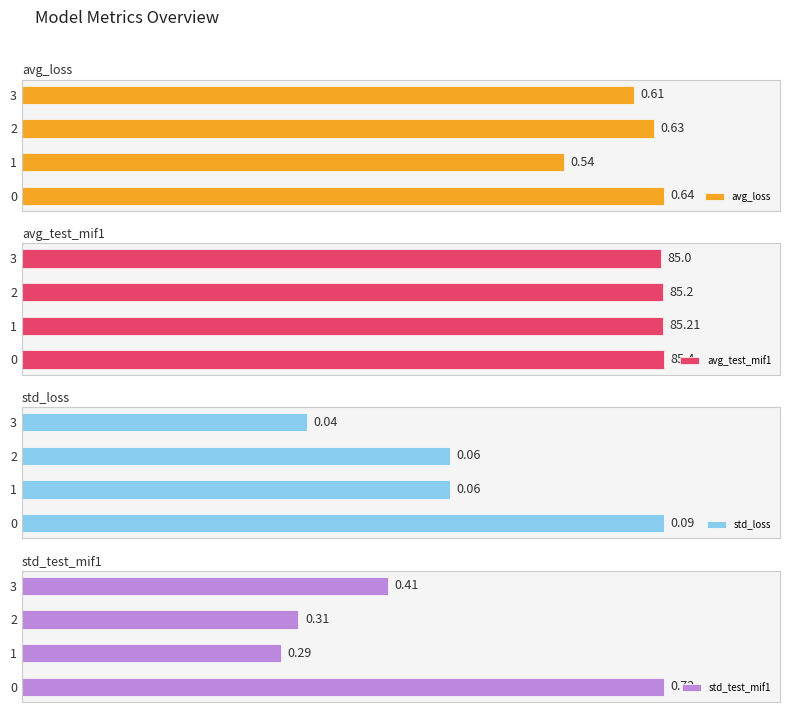

Are the bars horizontal?

Yes